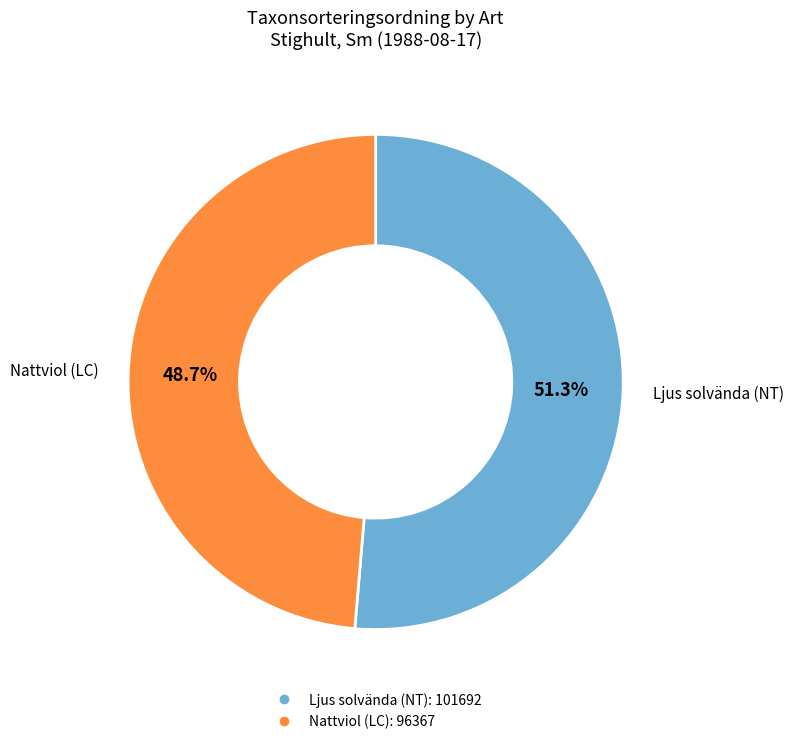

Combined, what portion of the pie is Ljus solvända (NT) and Nattviol (LC)?

100.0%